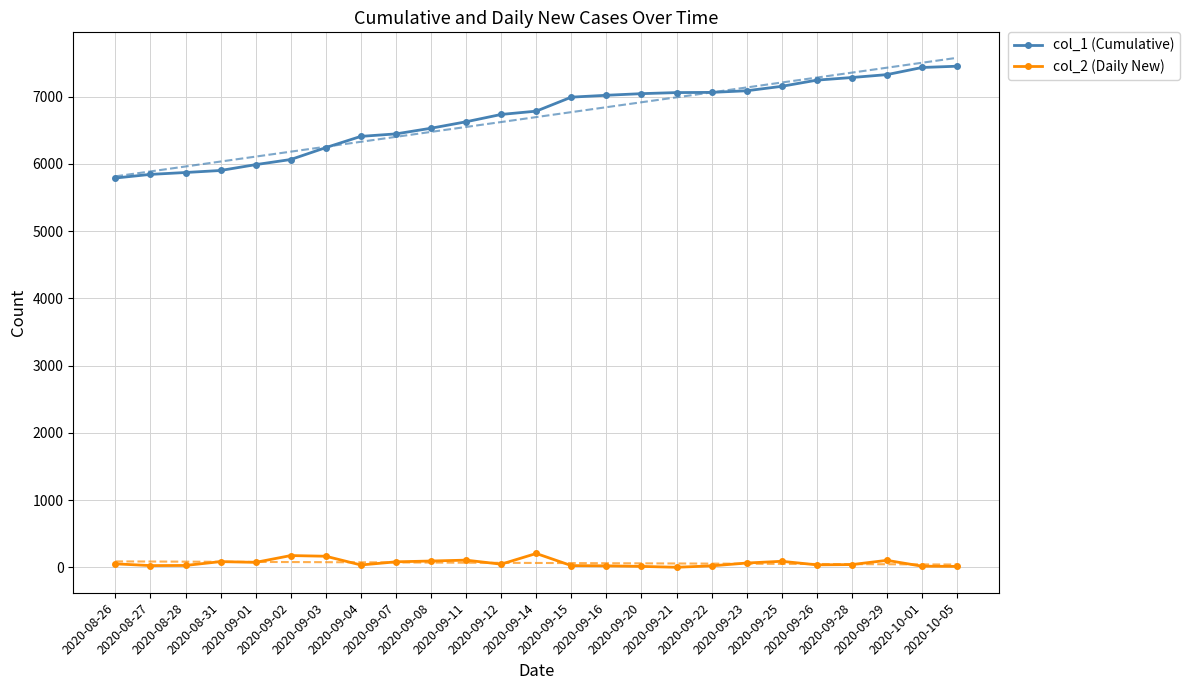

True or false: col_2 (Daily New) and col_1 (Cumulative) intersect in this chart.

False